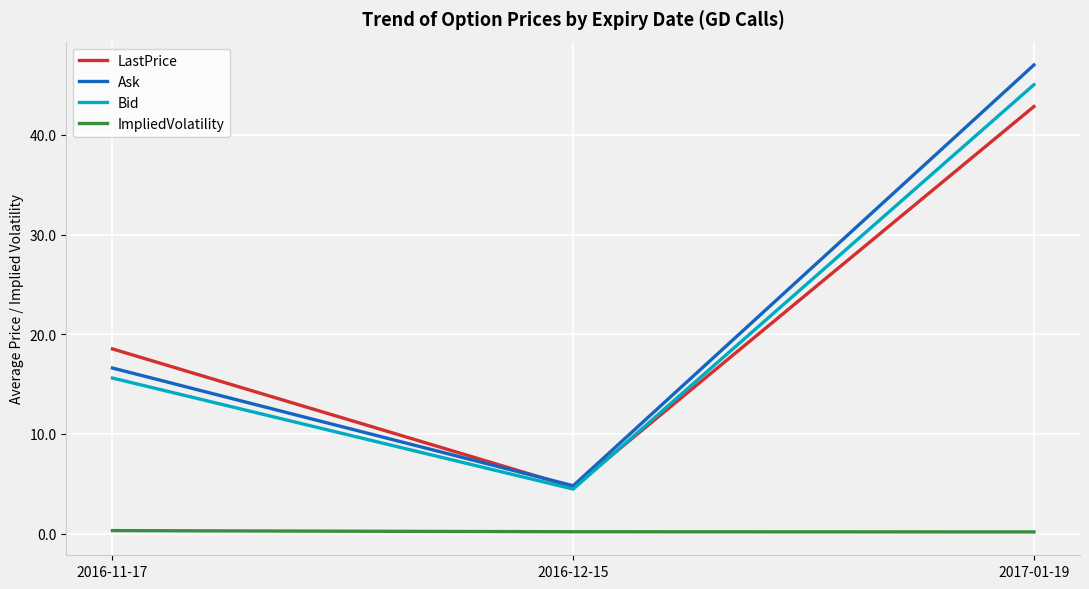

Which series has the widest spread of values?

Ask